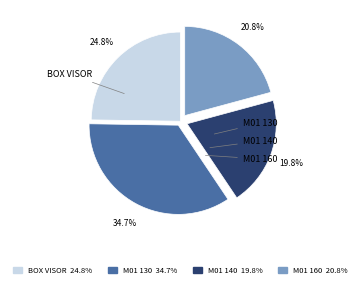

How many segments does this pie chart have?

4